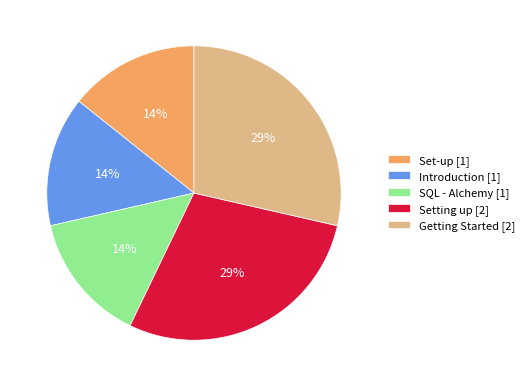

How many segments does this pie chart have?

5